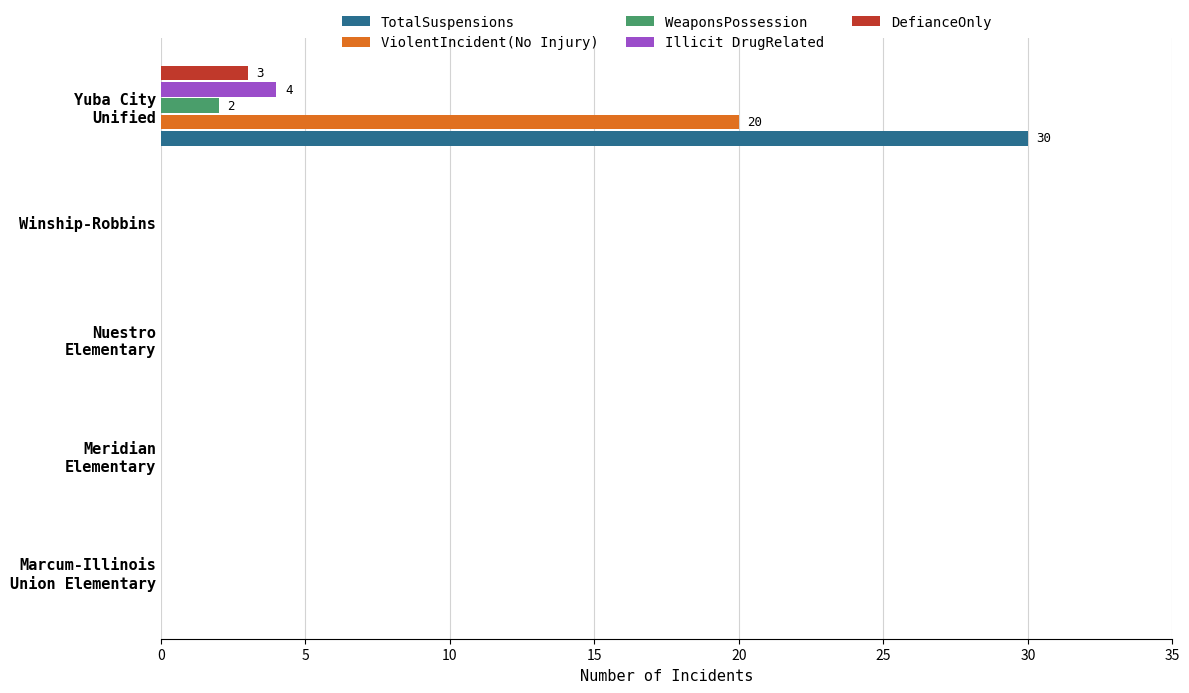

What is the sum of all Illicit DrugRelated values?

4